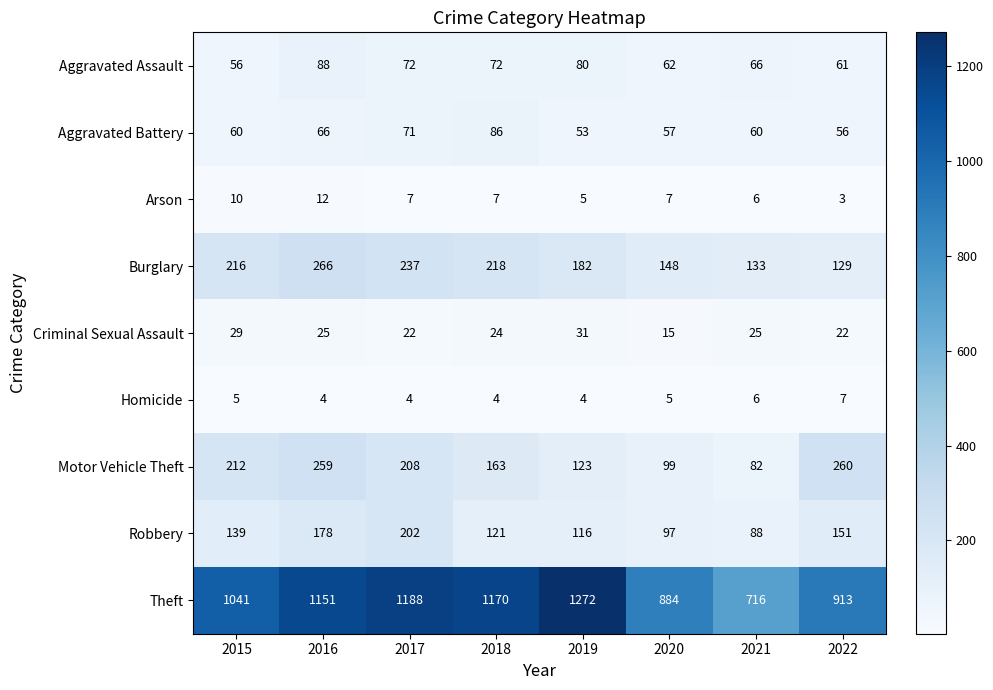

The Theft series shows 913 at 2022. True or false?

True